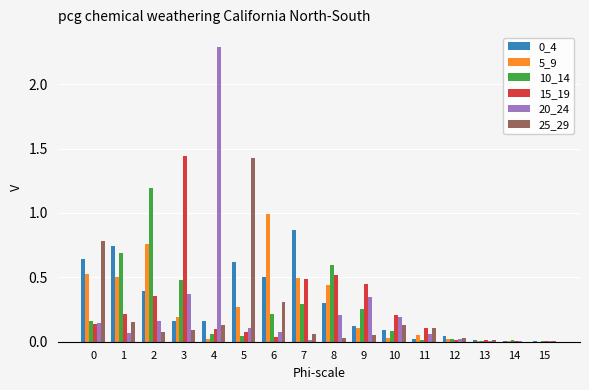

At which category is the sum across all series the highest?

2